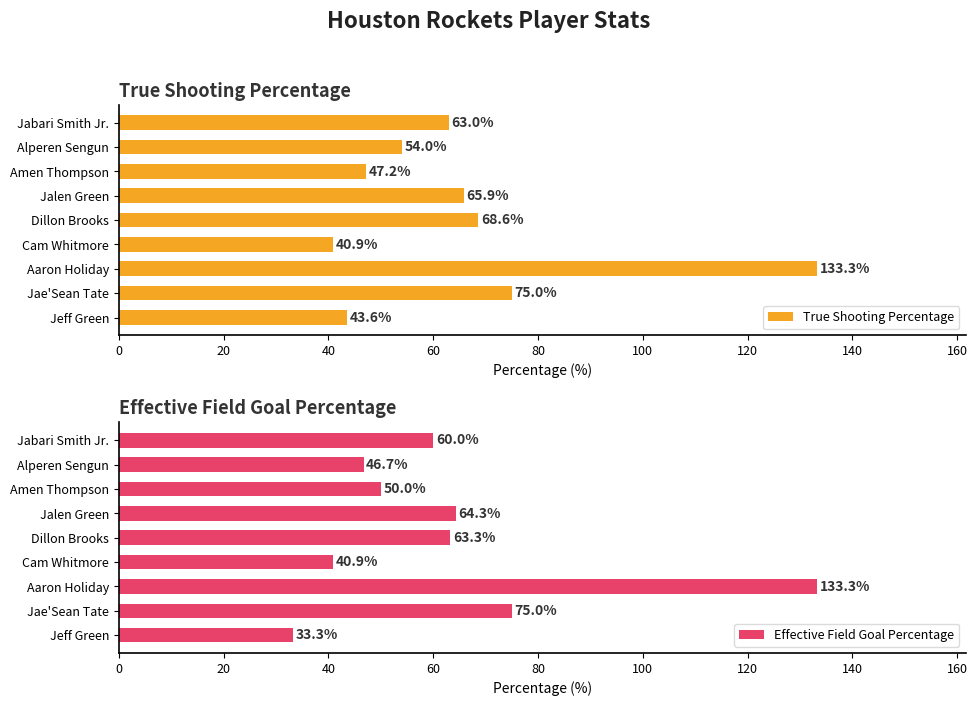

How many distinct data groups are displayed?

2